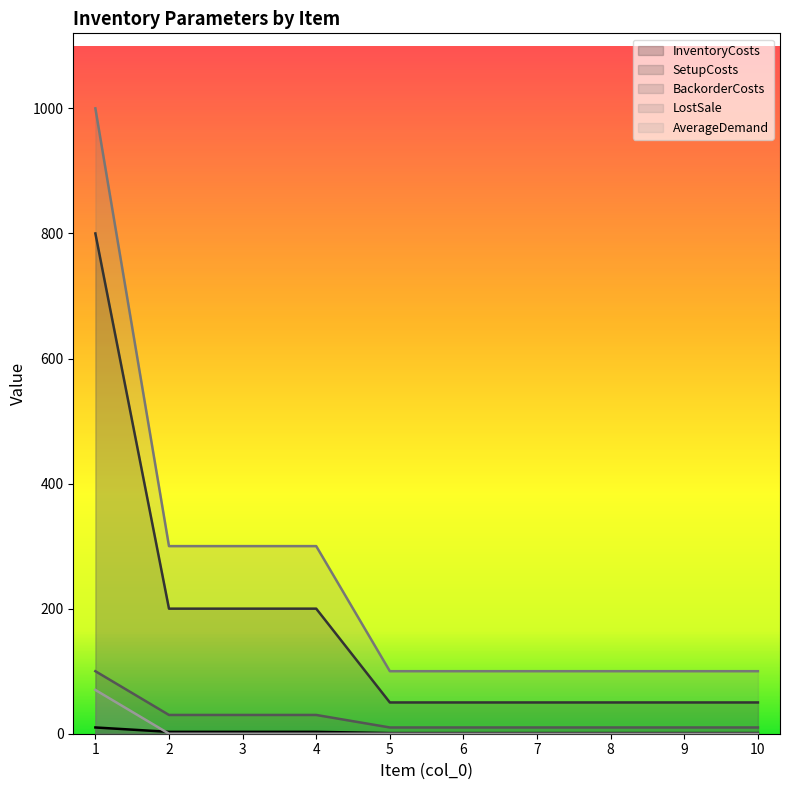

Count the number of categories in the chart.

10